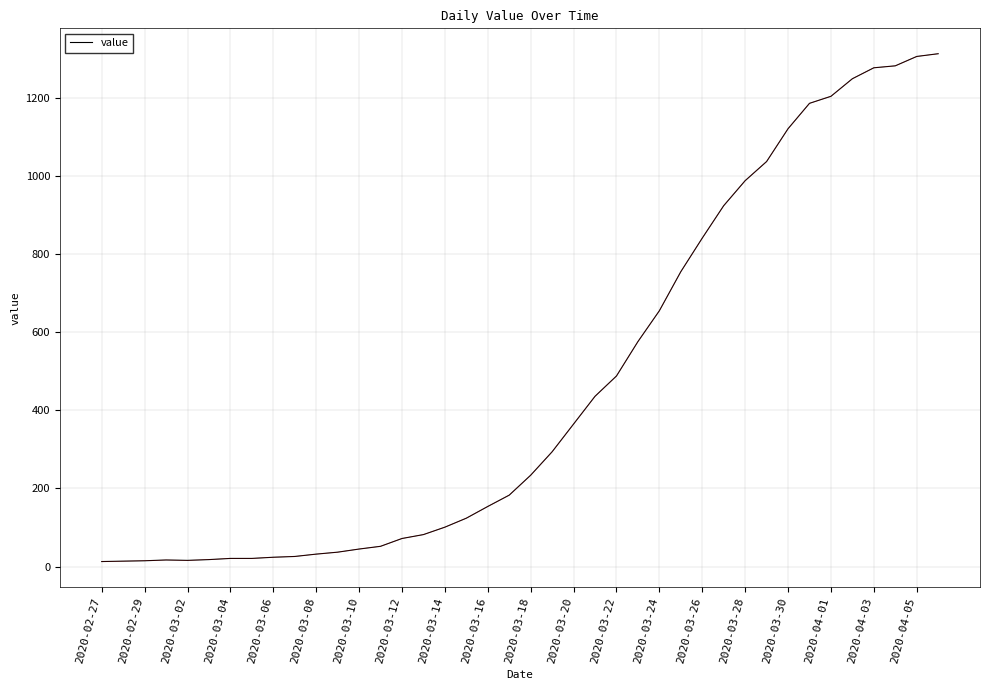

What is the maximum value shown in the chart?

1313